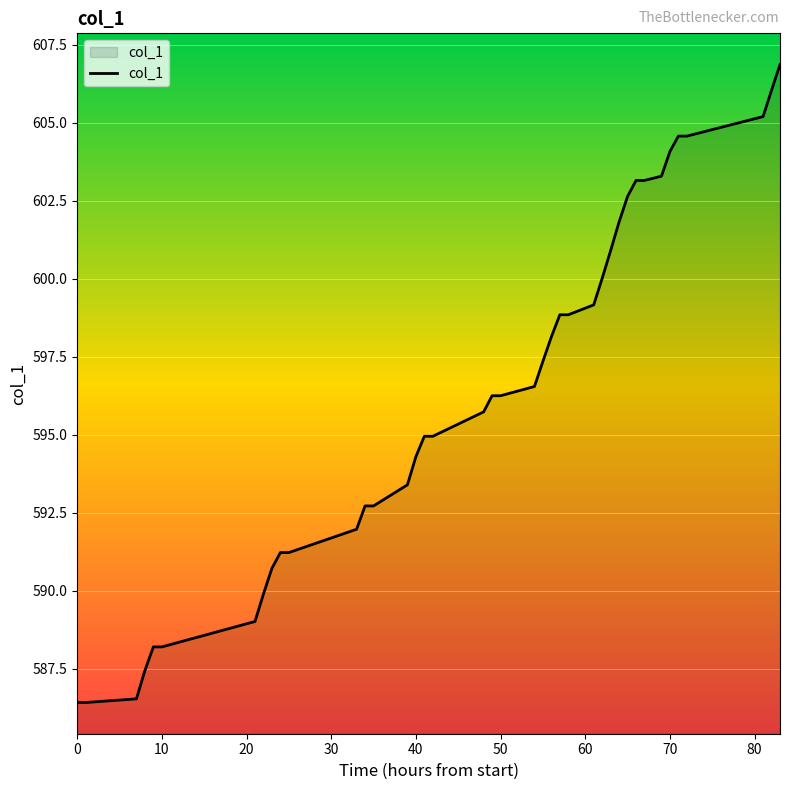

What is the minimum value shown in the chart?

586.4